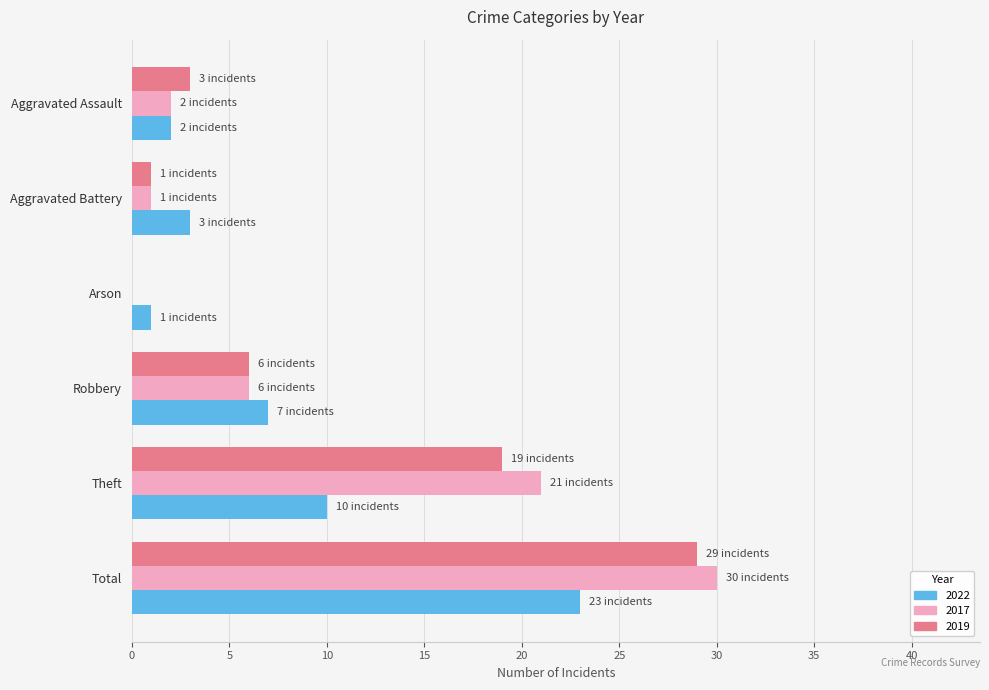

What is the spread (max minus min) of values at Aggravated Battery?

2